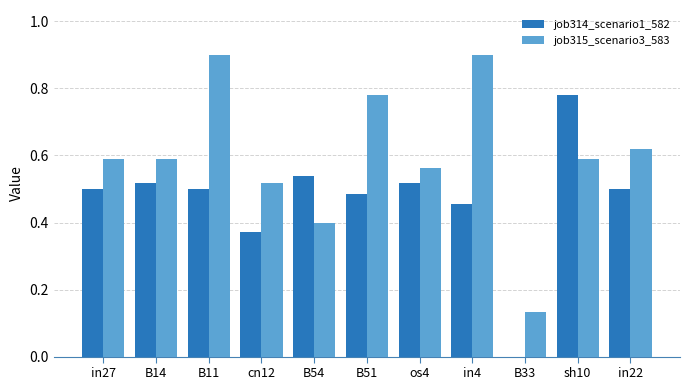

Which series has the widest spread of values?

job314_scenario1_582